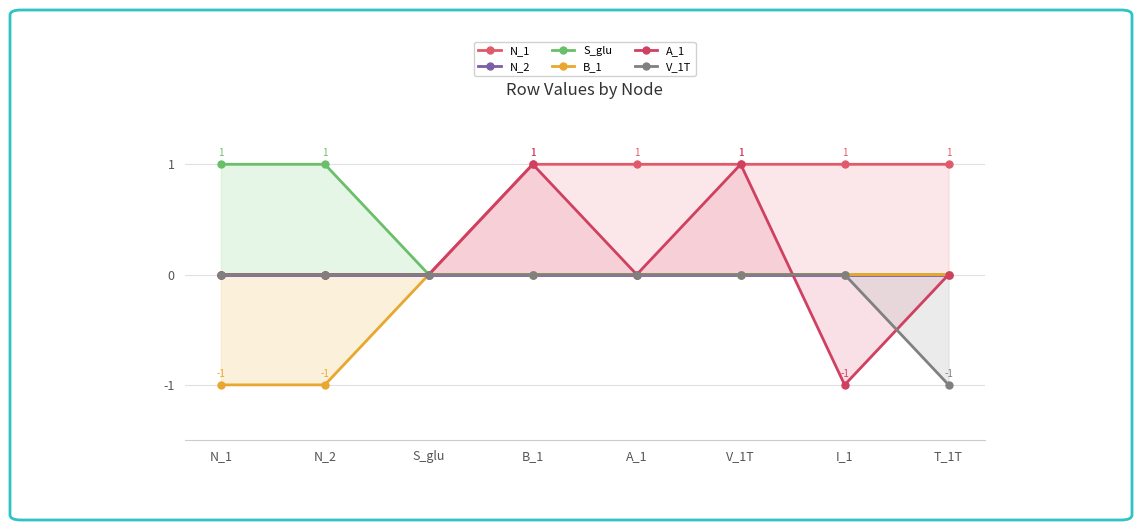

What is the label of the 1st point from the right?

T_1T